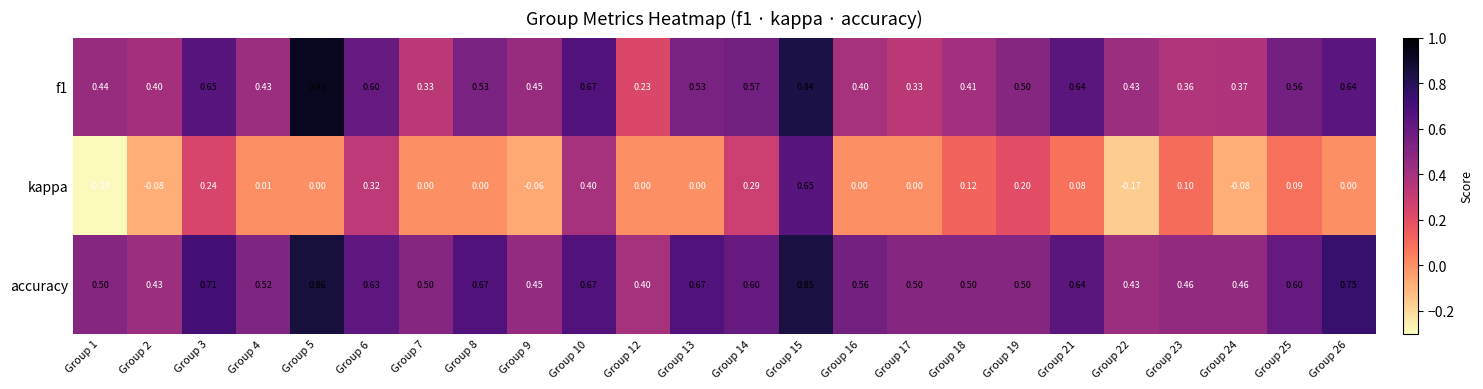

Is the value of kappa at Group 7 greater than the value of accuracy at Group 12?

No